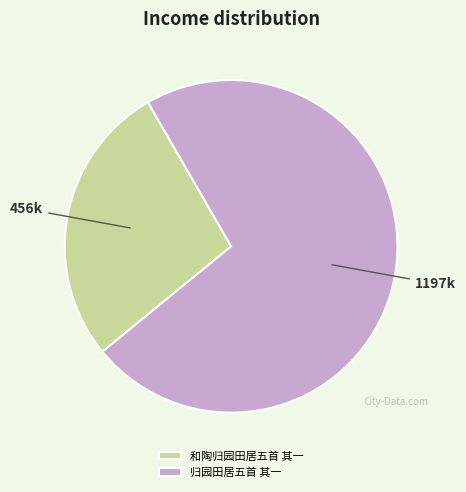

How many segments does this pie chart have?

2